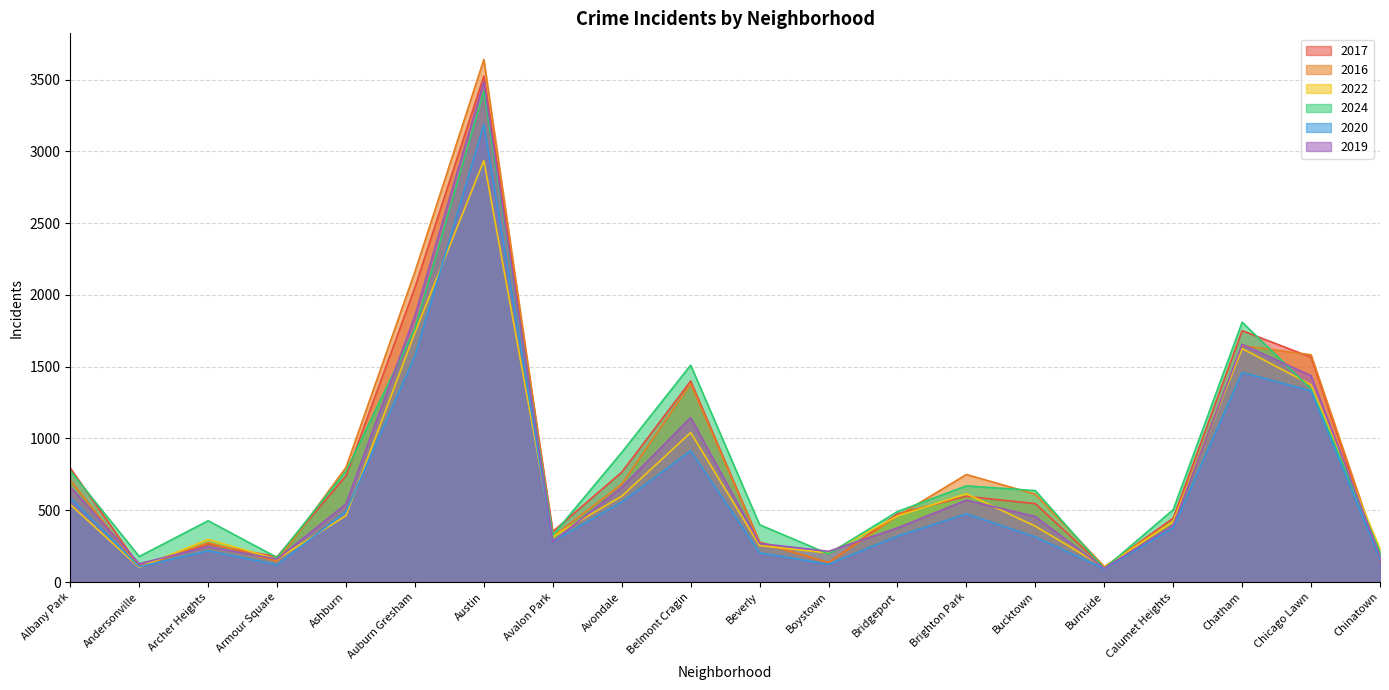

Which series has the largest range (max minus min)?

2016